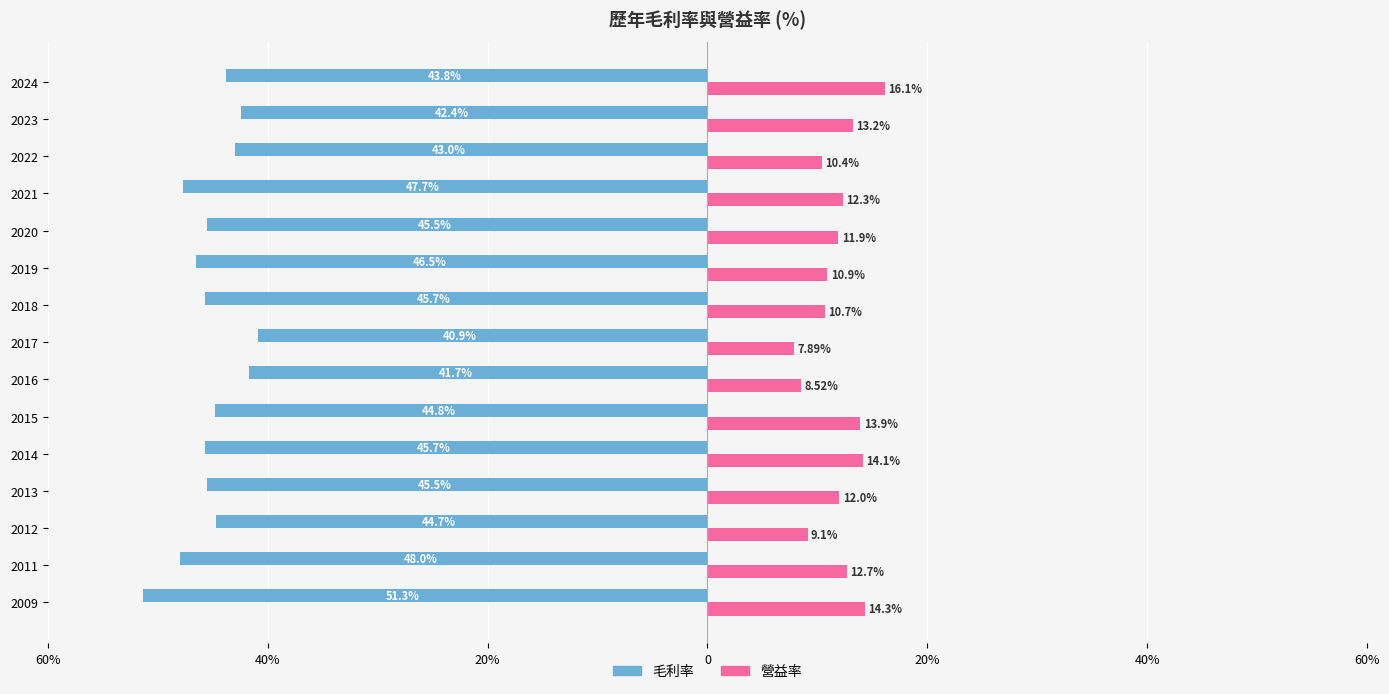

Does the chart contain any negative values?

Yes